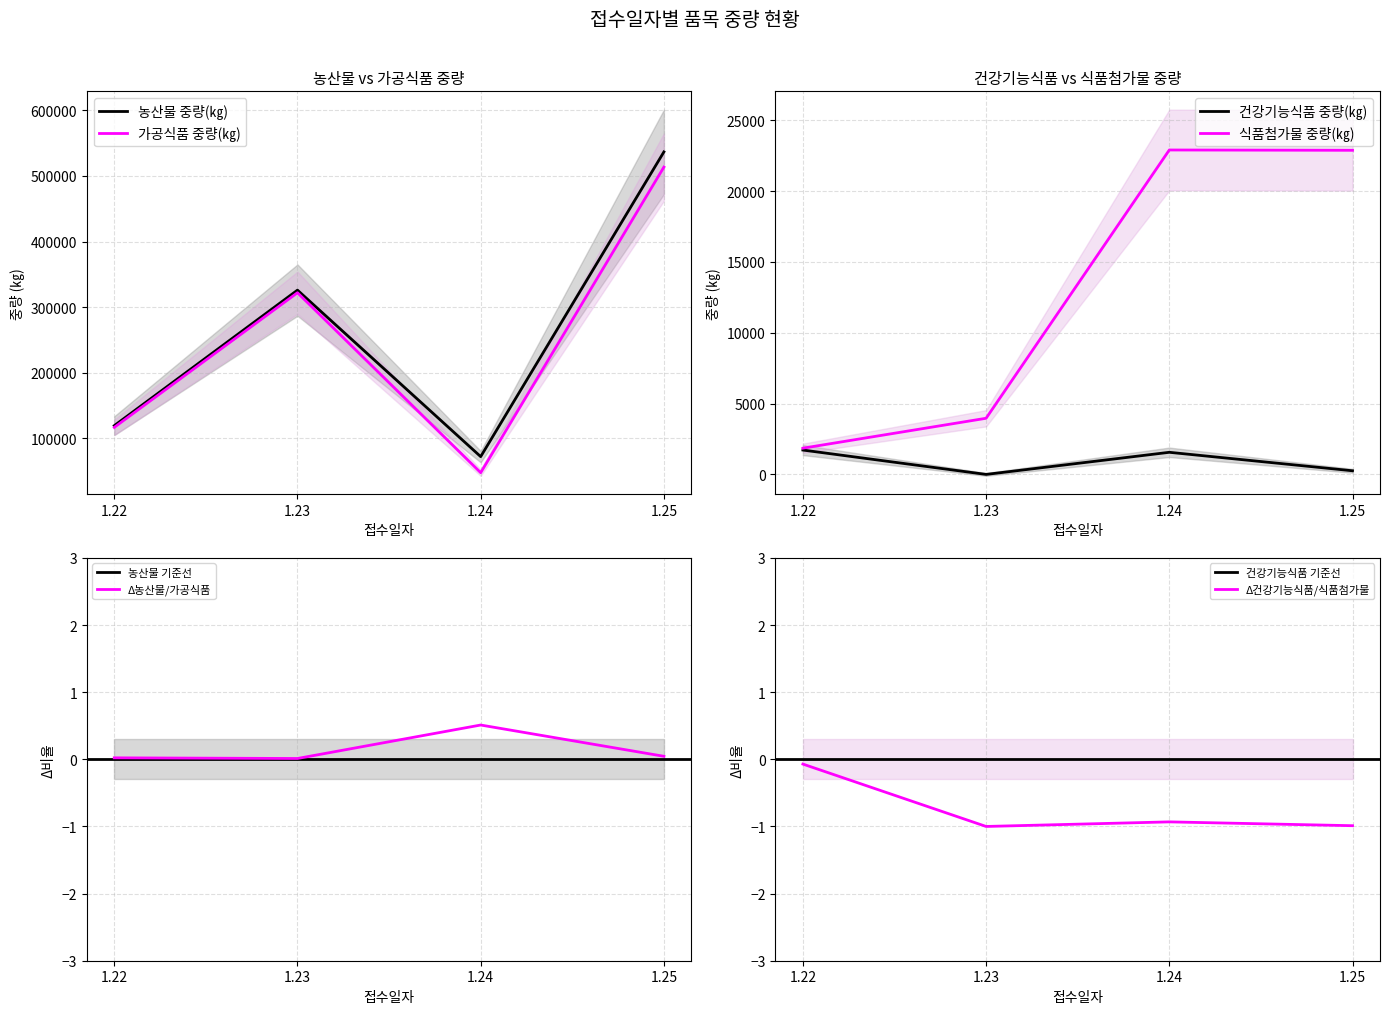

The value of 가공식품 중량(㎏) at 1.24 is 86108. True or false?

False